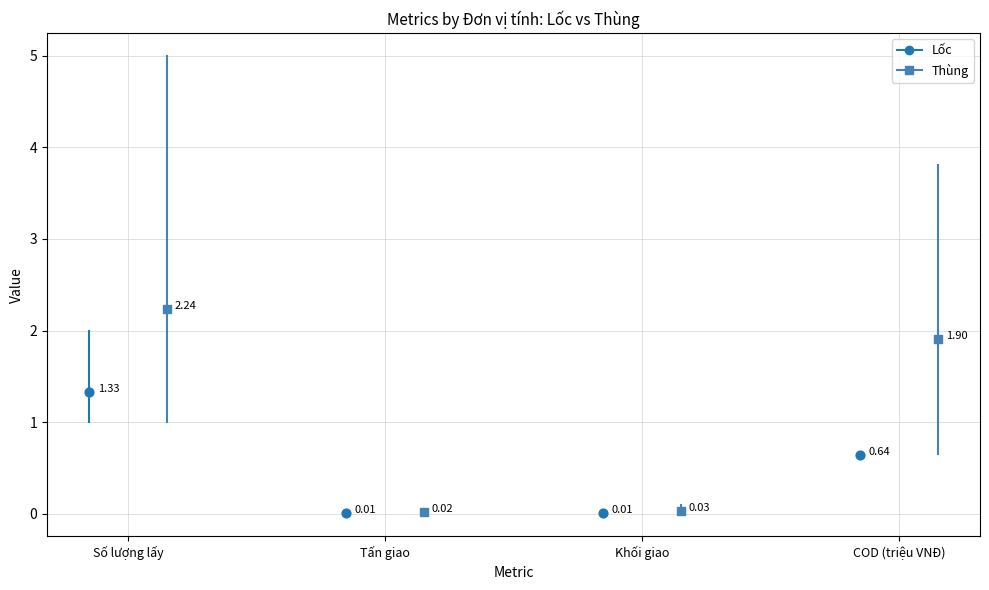

Which series has the largest Y range (max minus min)?

Thùng